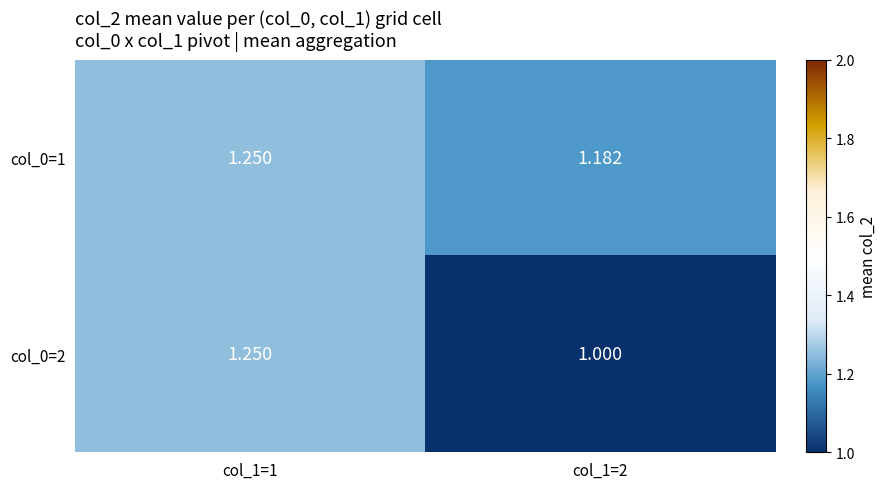

Is the value of col_0=1 at col_1=2 greater than the value of col_0=2 at col_1=1?

No